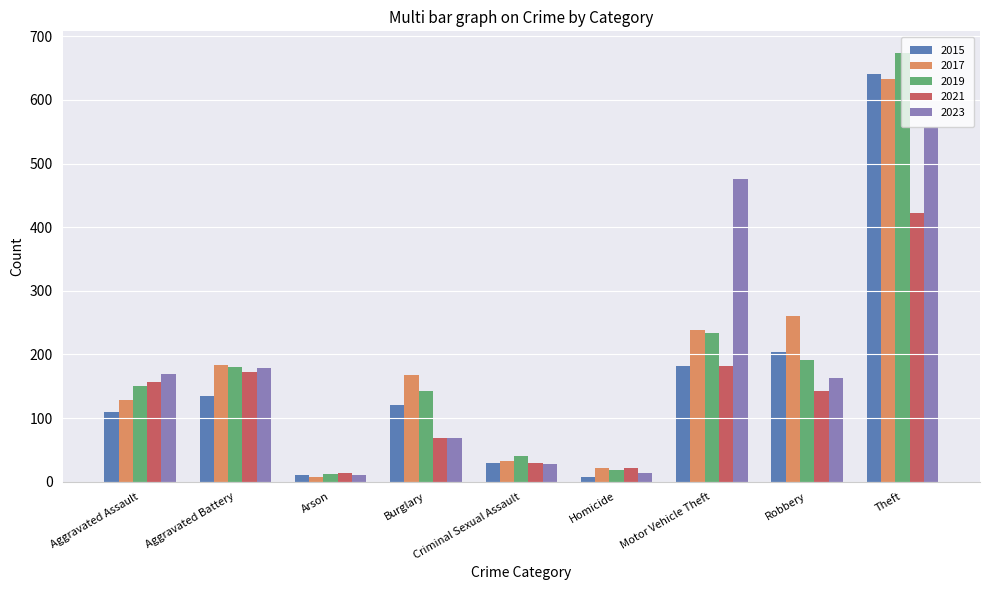

Which series has the widest spread of values?

2019